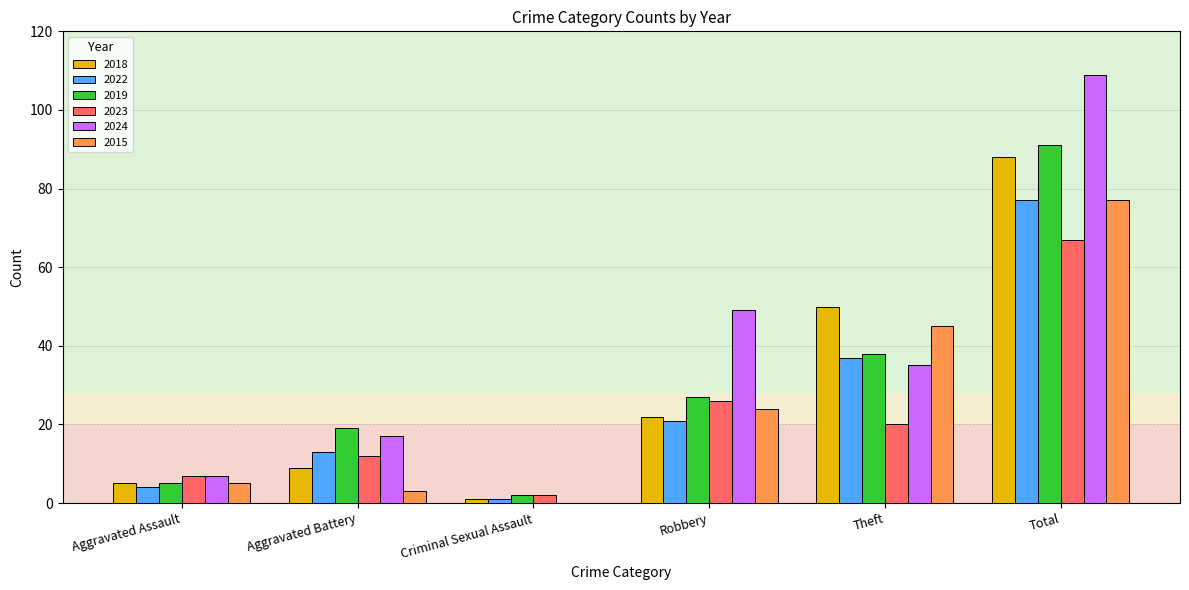

Where is 2019 nearest to the value 46?

Theft